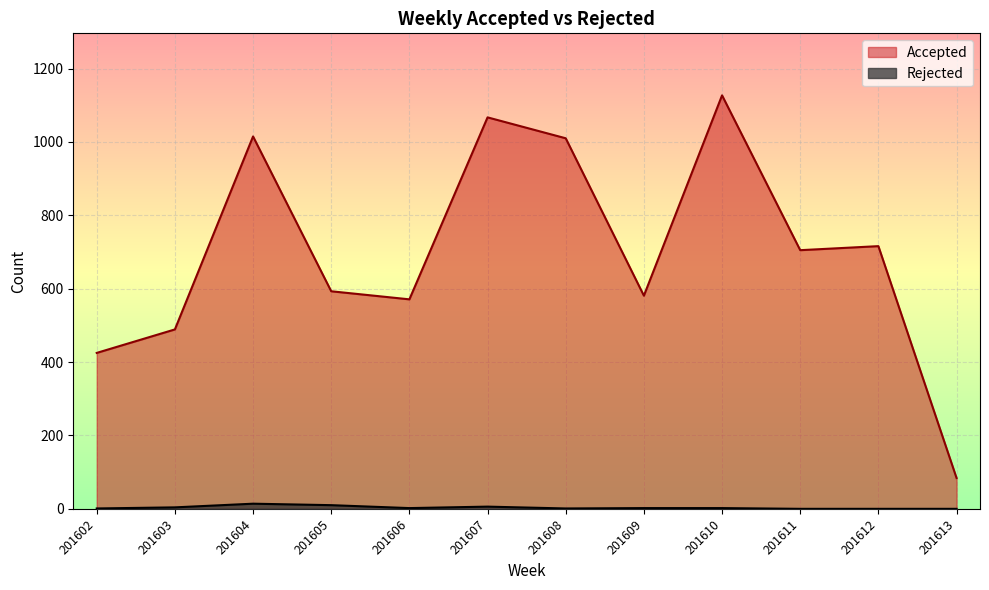

What is the difference between the maximum and minimum values in the Rejected series?

14